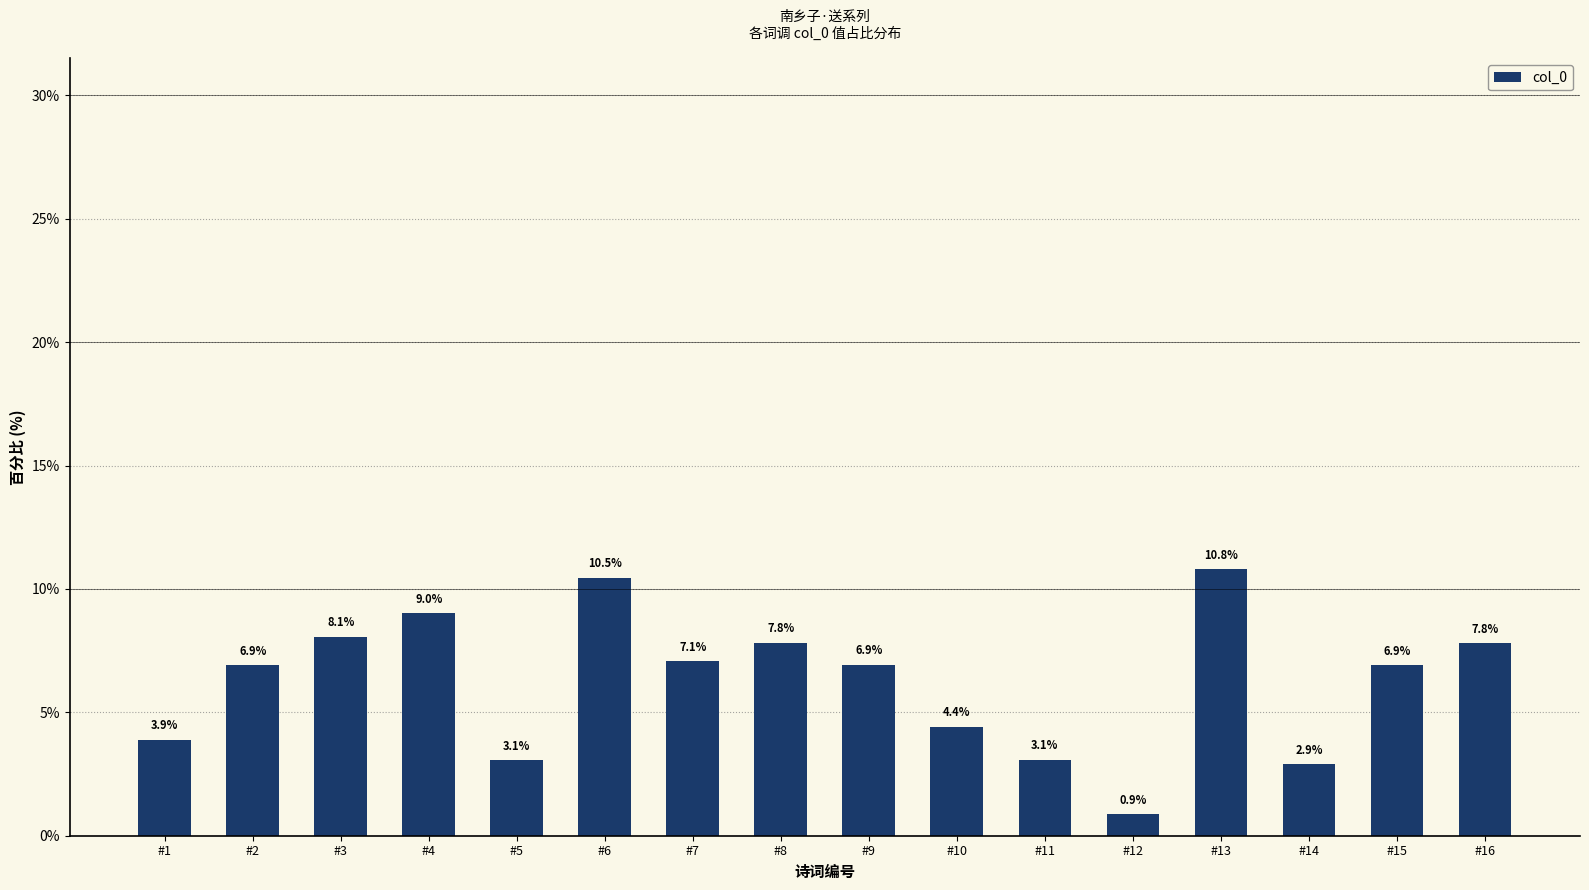

How many bars are there in total?

16